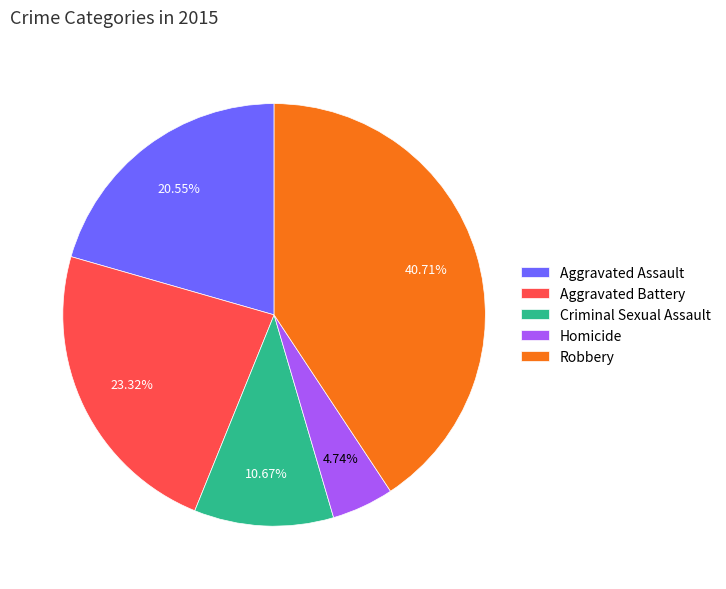

How many segments does this pie chart have?

5